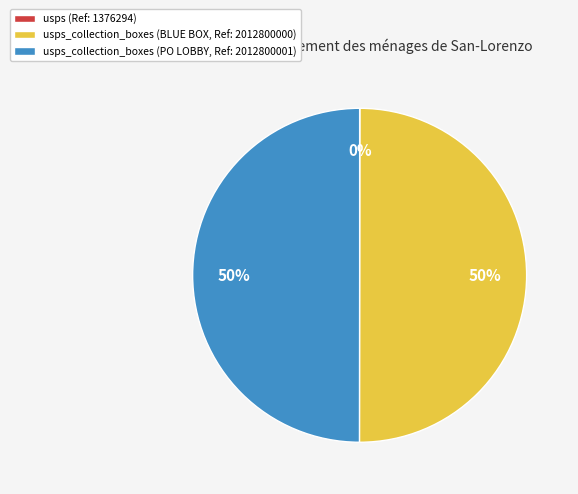

To the nearest percent, what is the difference between the largest and smallest slice percentages?

50%